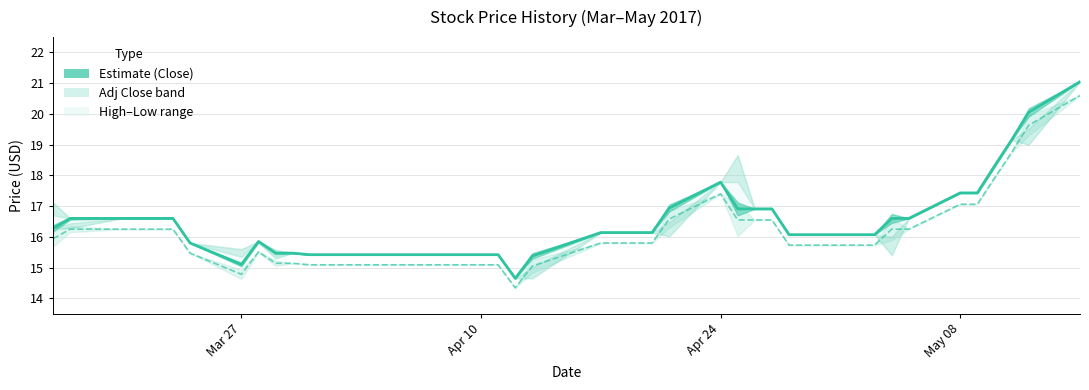

Where is Adj Close nearest to the value 17?

May 08